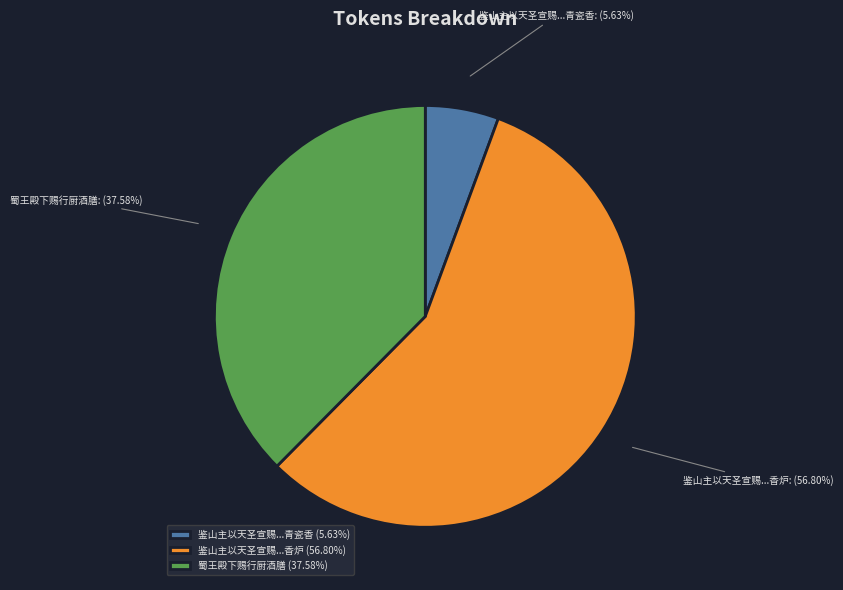

Which has a higher value, 鉴山主以天圣宣赐...青瓷香 or 鉴山主以天圣宣赐...香炉?

鉴山主以天圣宣赐...香炉